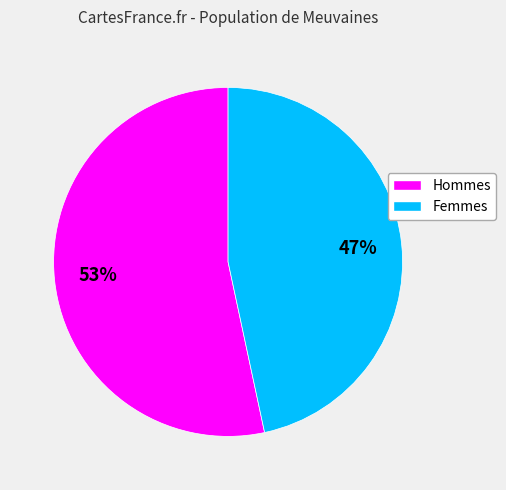

To the nearest percent, what is the average slice percentage?

50%